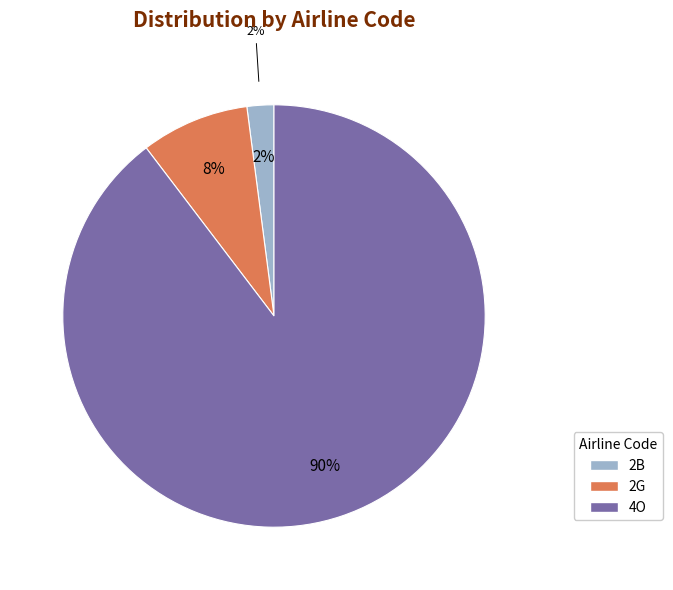

How many segments does this pie chart have?

3